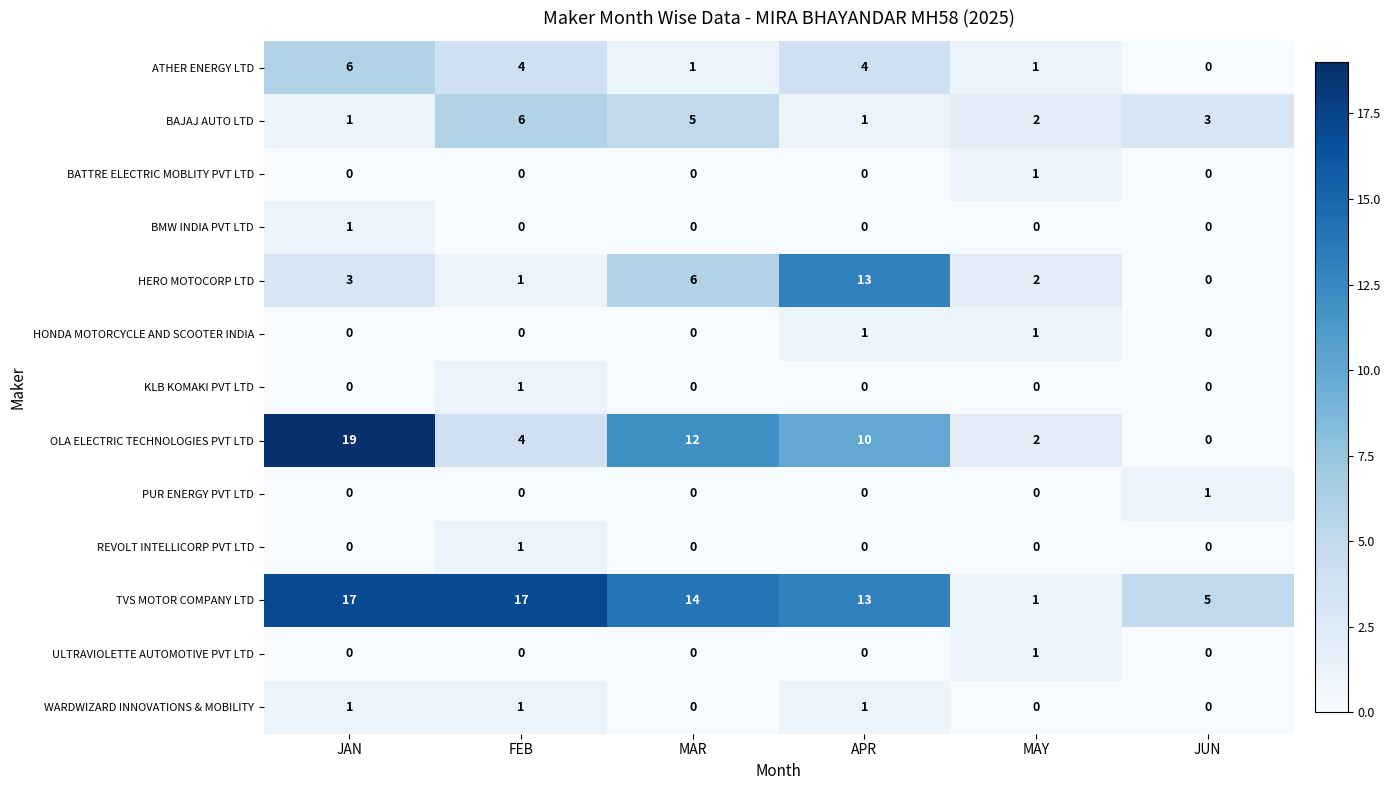

What is the sum of all BAJAJ AUTO LTD values?

18